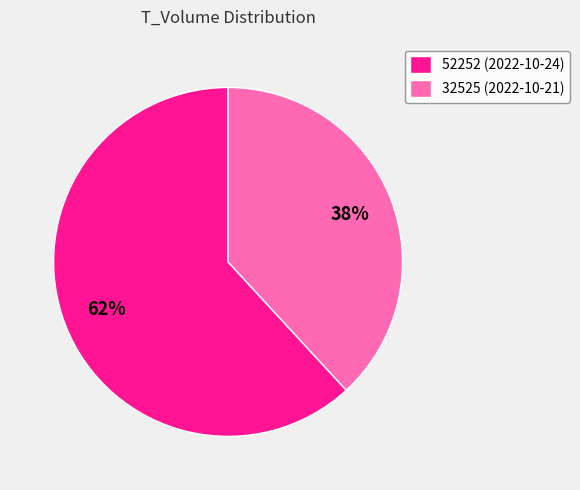

Which category accounts for the majority?

52252